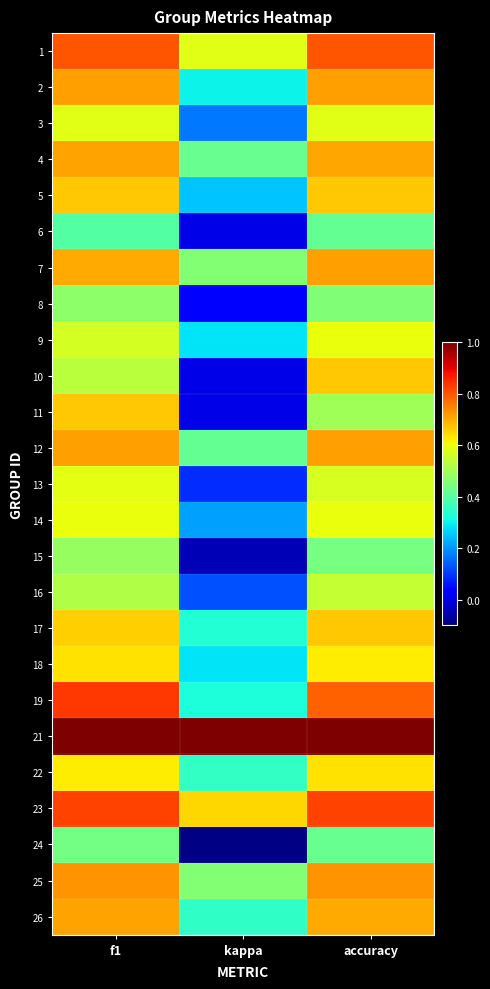

What is the difference between the highest and lowest values at accuracy?

0.6